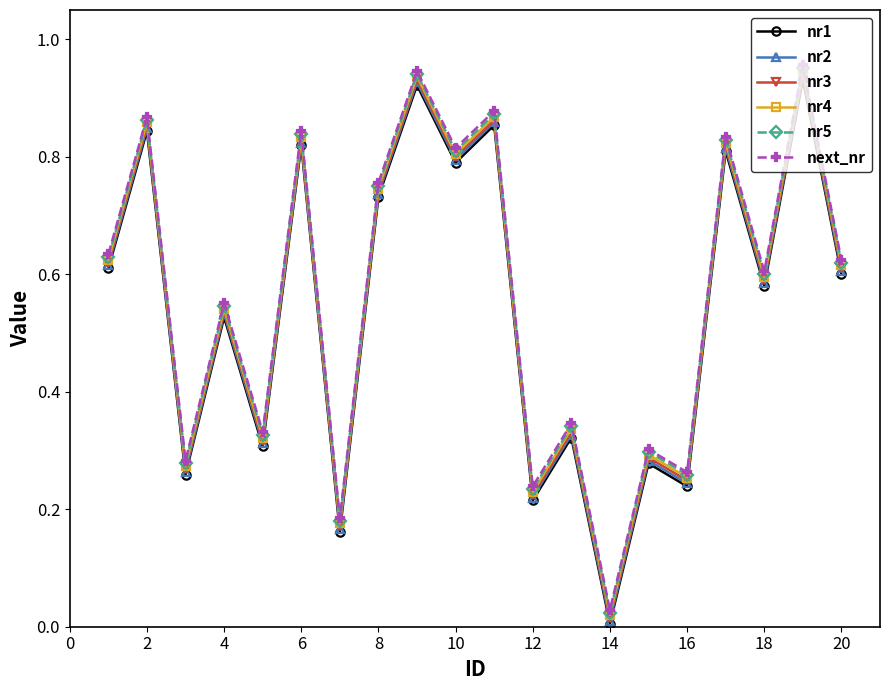

In next_nr, how many points are higher than both neighbors (excluding endpoints)?

9